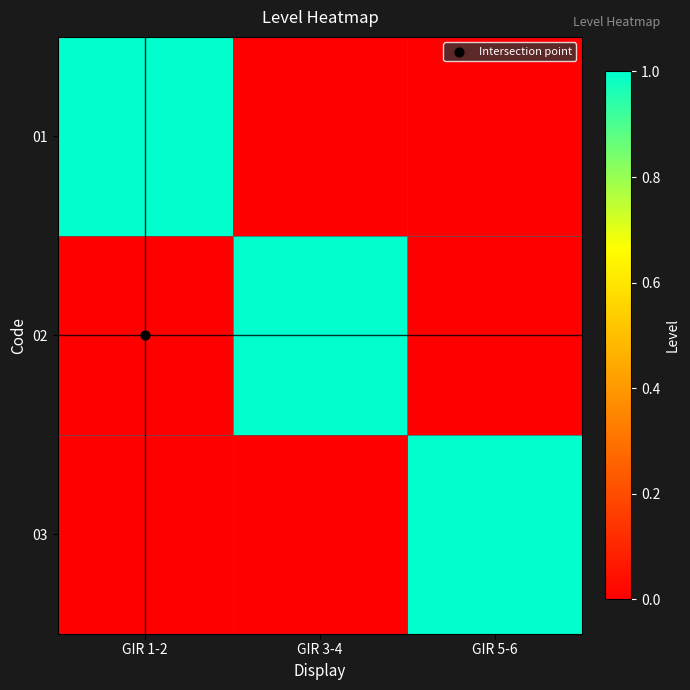

Reading left to right, what are all the values shown in this chart?

01: GIR 1-2=1	GIR 3-4=0	GIR 5-6=0
02: GIR 1-2=0	GIR 3-4=1	GIR 5-6=0
03: GIR 1-2=0	GIR 3-4=0	GIR 5-6=1